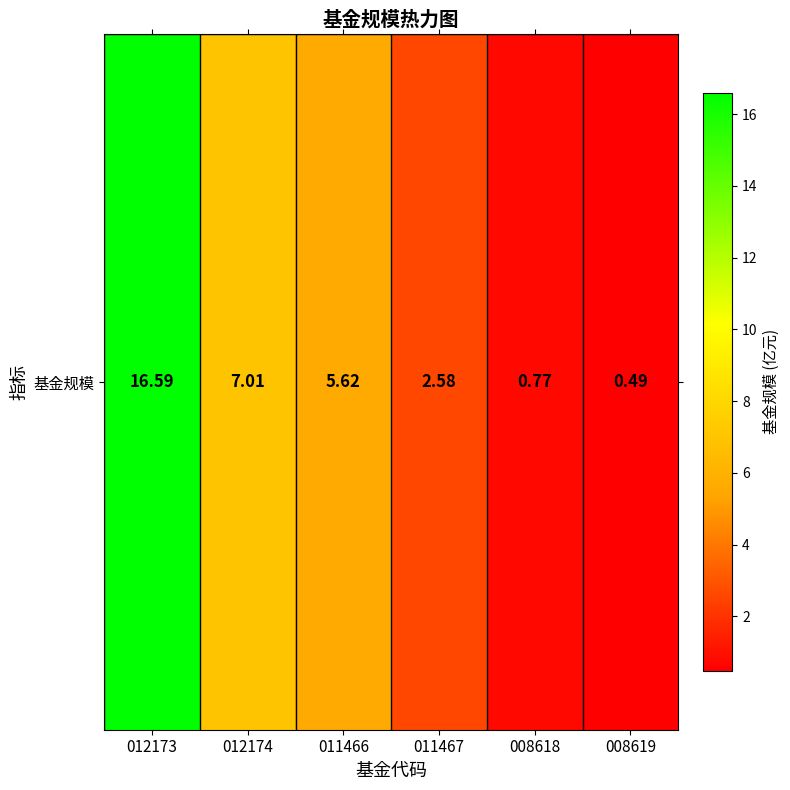

Where does the data first go above 5?

012173